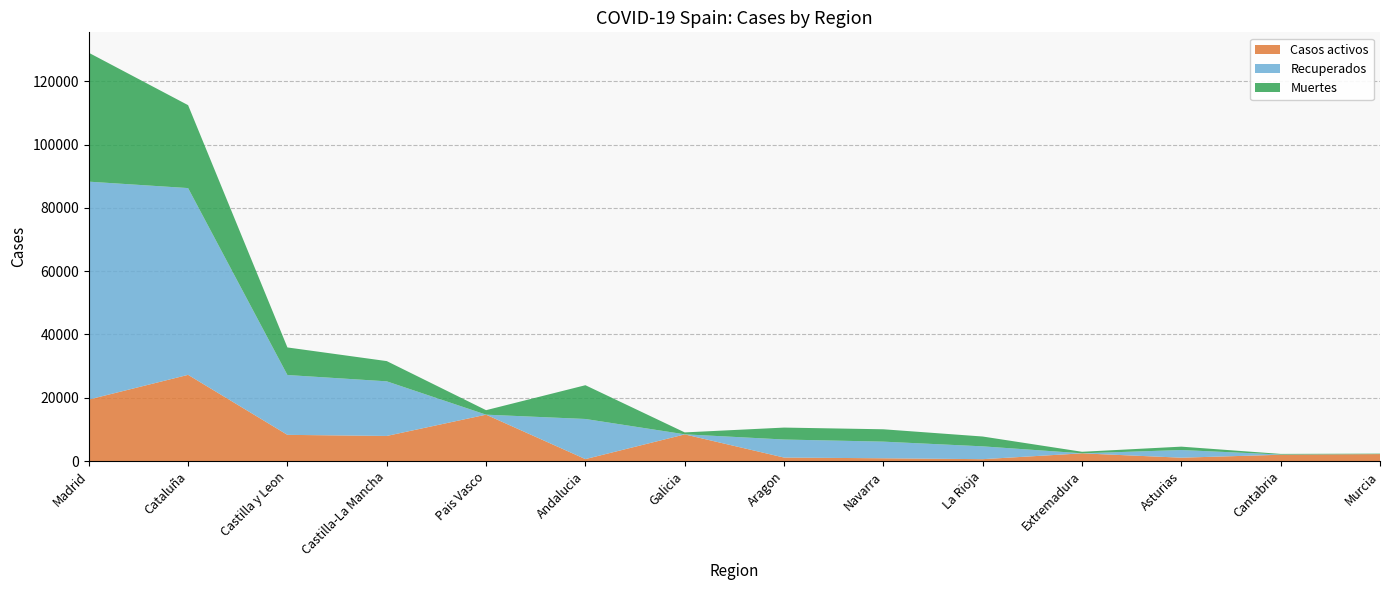

Reading right to left, list all the values displayed in this chart.

Casos activos: 2180	1981	1052	2422	583	864	1097	8409	604	14646	7922	8267	27229	19425
Recuperados: 0	62	2425	10	4051	5259	5695	28	12679	0	17259	18907	59019	68852
Muertes: 148	203	1063	487	3107	3905	3772	604	10671	1418	6392	8716	26203	40736